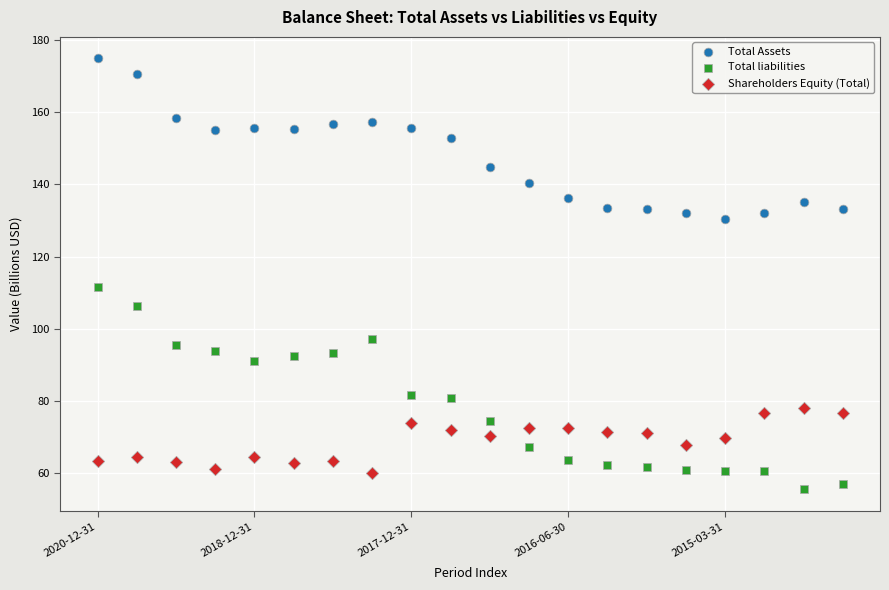

Which series reaches the minimum Y coordinate?

Total liabilities